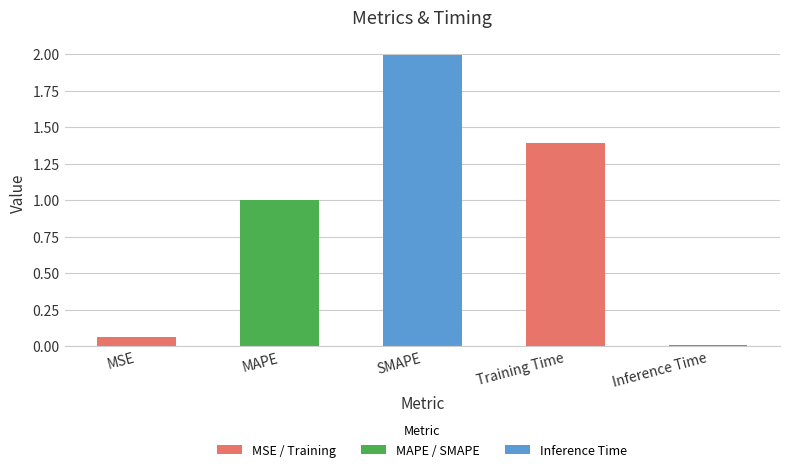

What is the maximum value shown in the chart?

2.0